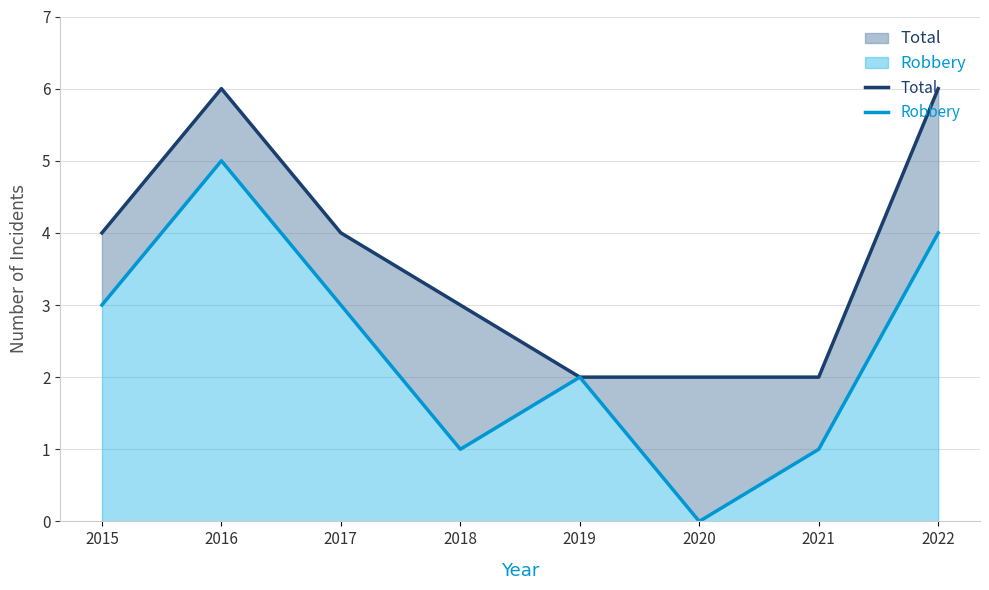

Count the Total values in the range 2 to 6.

8